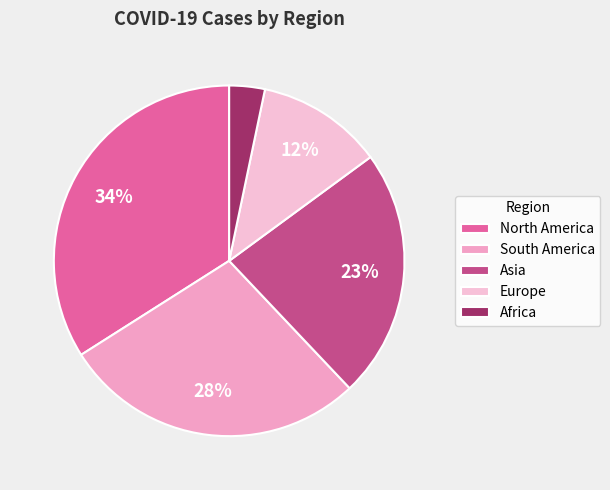

Which category has the biggest portion of the pie?

North America